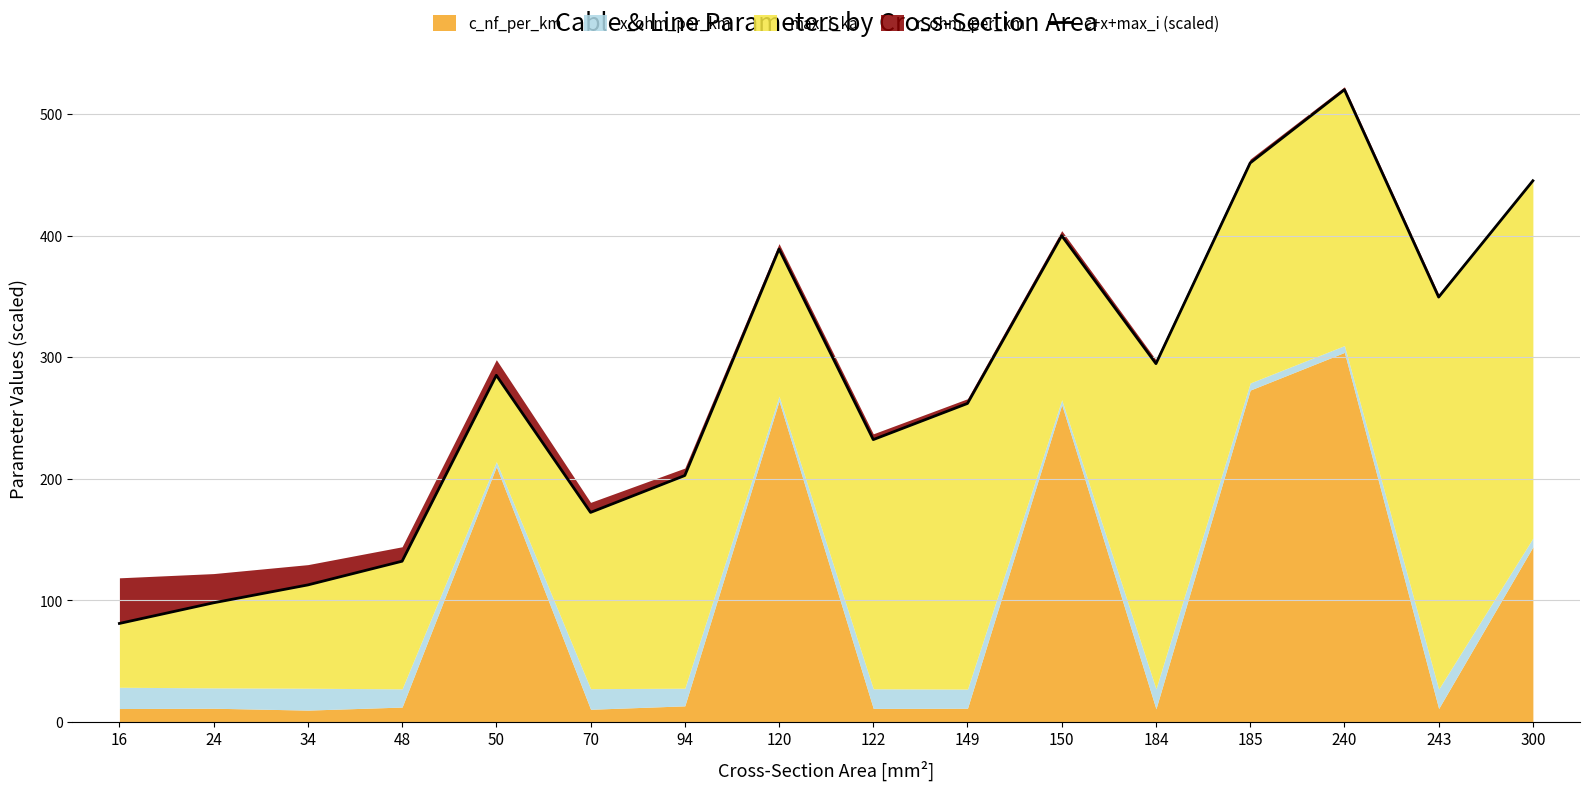

Reading right to left, what are all the values shown in this chart?

300=445.2	243=349.5	240=520.1	185=459.9	184=294.8	150=400.0	149=262.0	122=232.2	120=389.0	94=202.7	70=172.3	50=285.1	48=132.2	34=112.7	24=98.0	16=81.0